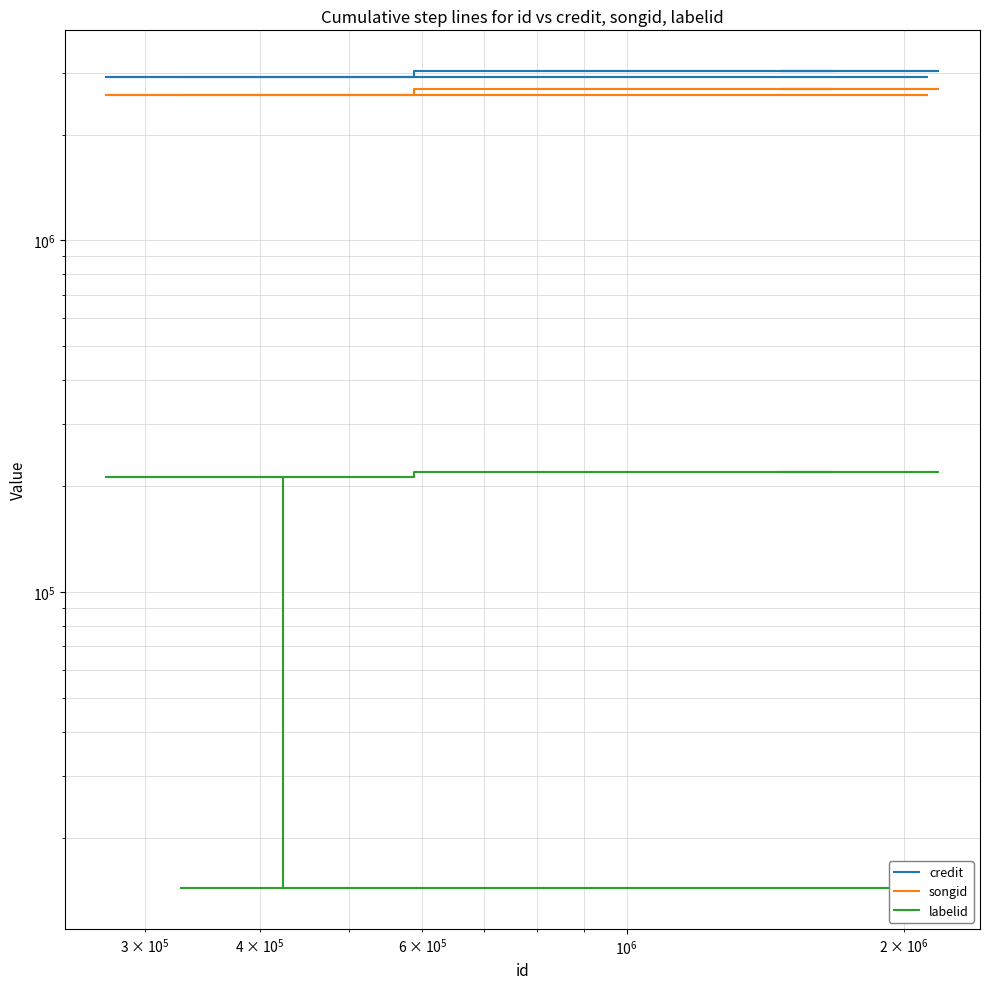

How many lines are shown in the chart?

3